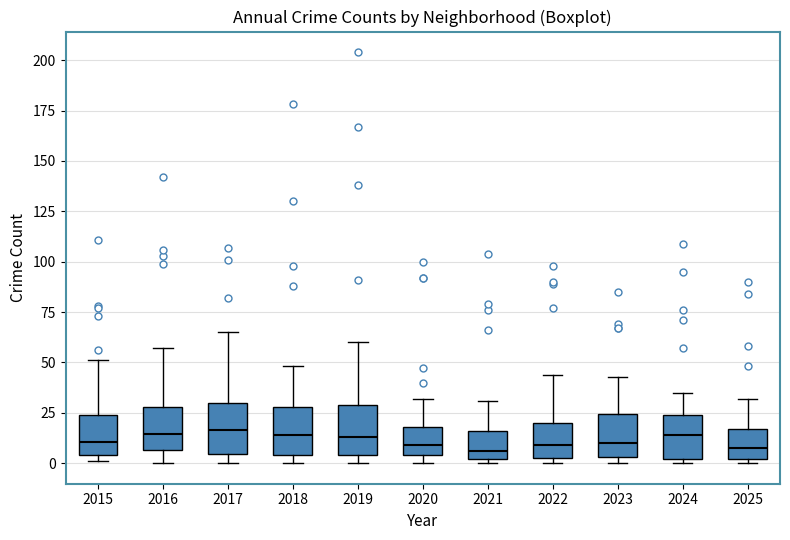

Reading left to right, transcribe this box plot: for each box, give where its median line is, the range the box spans, and where its two whiskers end, as read against the y-axis. The values are not printed on the chart, so give them approximately, as read against the axis.

2015: median 10, box 5 to 25, whiskers 0 to 50
2016: median 15, box 5 to 30, whiskers 0 to 55
2017: median 15, box 5 to 30, whiskers 0 to 65
2018: median 15, box 5 to 30, whiskers 0 to 50
2019: median 15, box 5 to 30, whiskers 0 to 60
2020: median 10, box 5 to 20, whiskers 0 to 30
2021: median 5, box 0 to 15, whiskers 0 (just below the box's lower edge) to 30
2022: median 10, box 5 to 20, whiskers 0 to 45
2023: median 10, box 5 to 25, whiskers 0 to 45
2024: median 15, box 0 to 25, whiskers 0 (just below the box's lower edge) to 35
2025: median 10, box 0 to 15, whiskers 0 (just below the box's lower edge) to 30